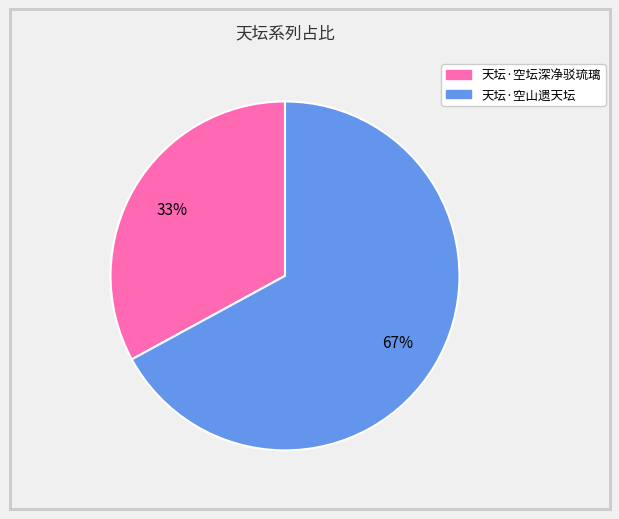

How many slices are in this pie chart?

2